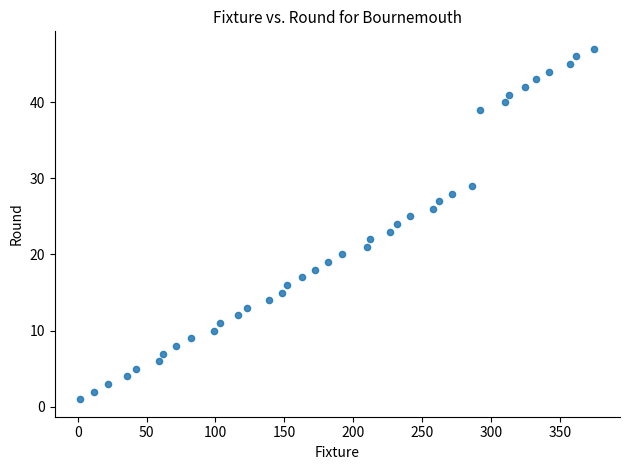

What is the range of X values (max minus min)?

373